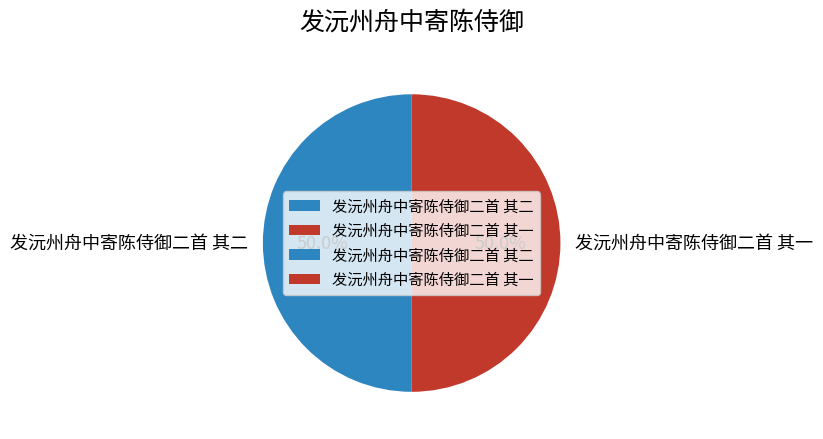

What portion of the pie excludes 发沅州舟中寄陈侍御二首 其二?

50.0%